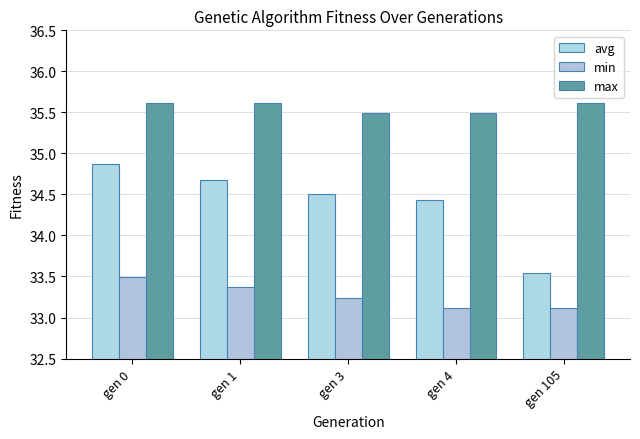

Rank the series by their maximum value, from highest to lowest.

max, avg, min